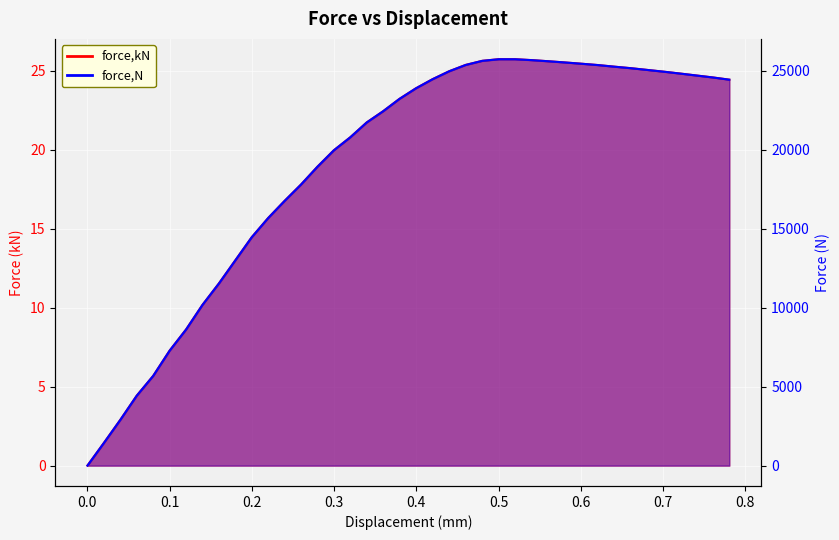

True or false: force,N has more than 2 interior local peaks.

False